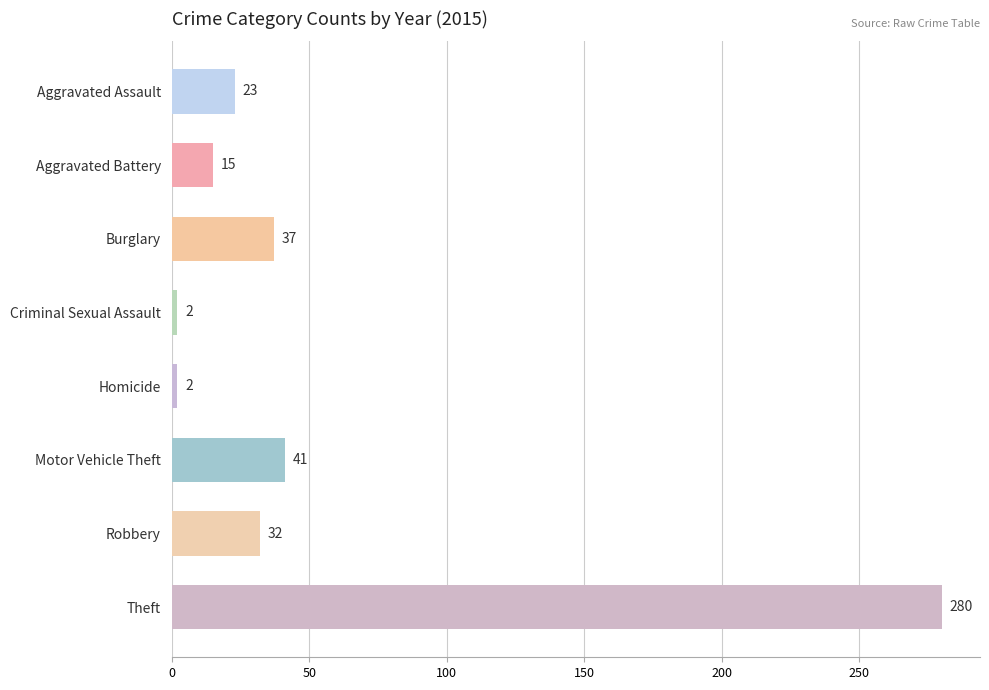

Reading top to bottom, what are all the values shown in this chart?

Aggravated Assault=23	Aggravated Battery=15	Burglary=37	Criminal Sexual Assault=2	Homicide=2	Motor Vehicle Theft=41	Robbery=32	Theft=280